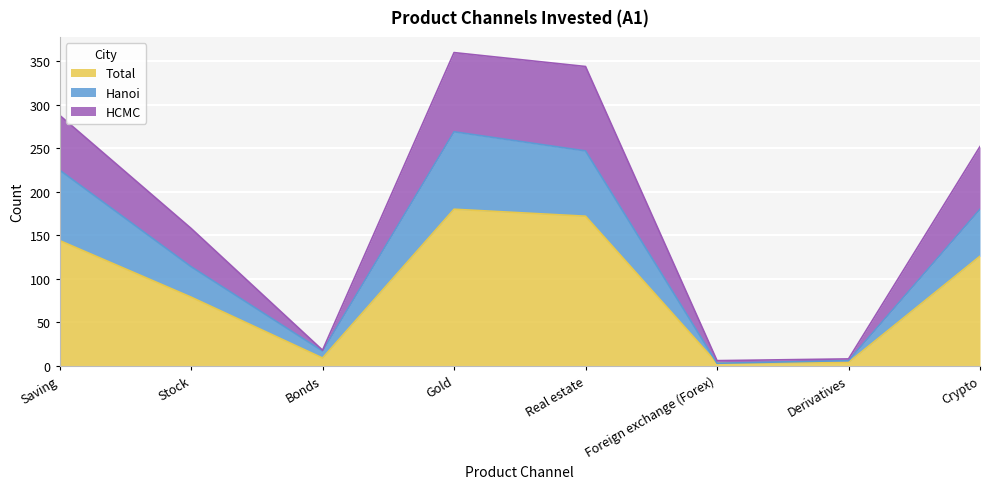

What is the label of the 3rd point from the right?

Foreign exchange (Forex)